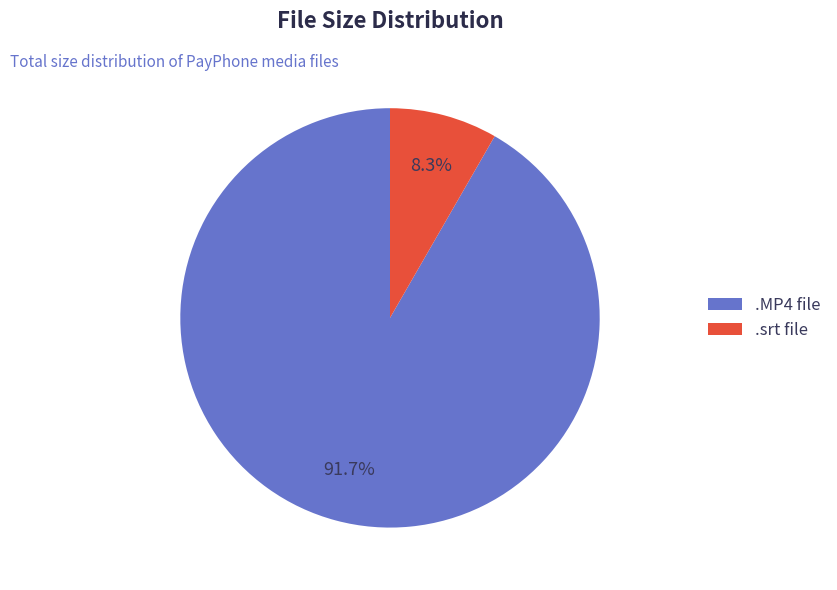

Is there any slice that represents more than half of the pie?

Yes